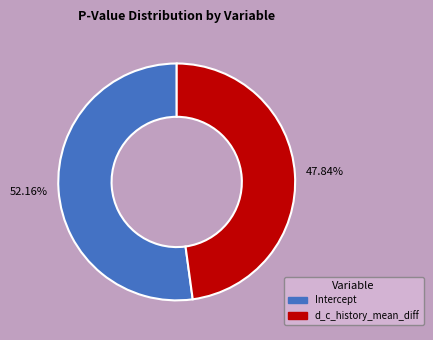

To the nearest percent, what is the average slice percentage?

50%